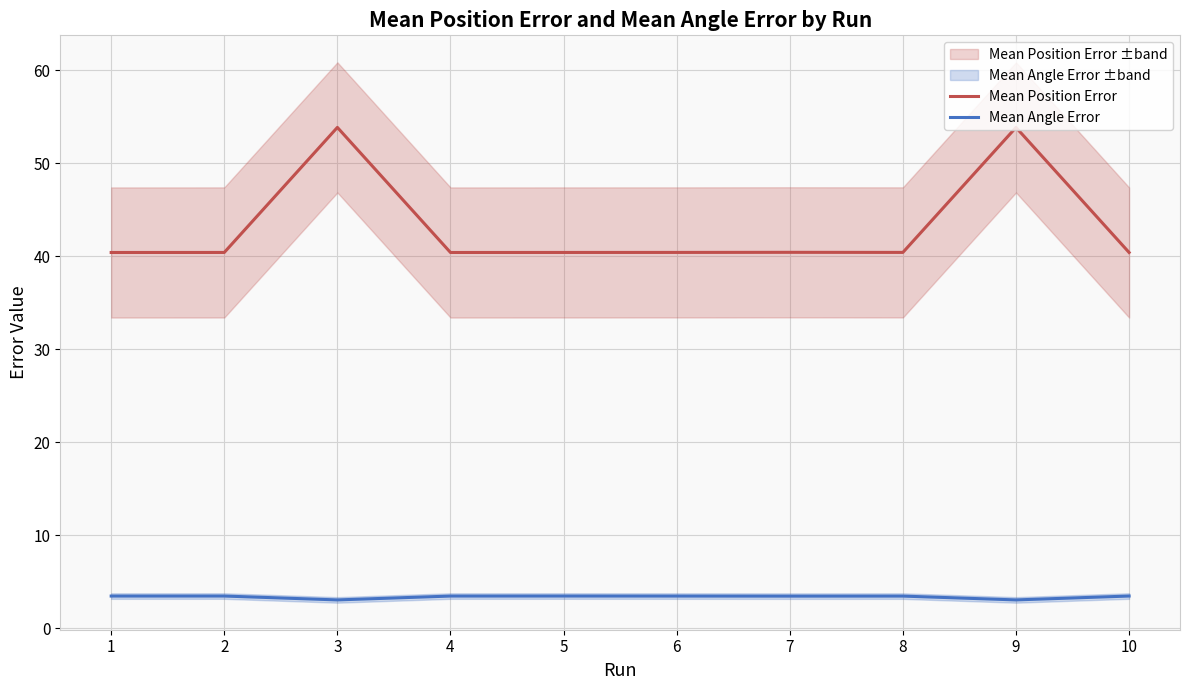

Between 2 and 9, which series saw the biggest shift?

Mean Position Error